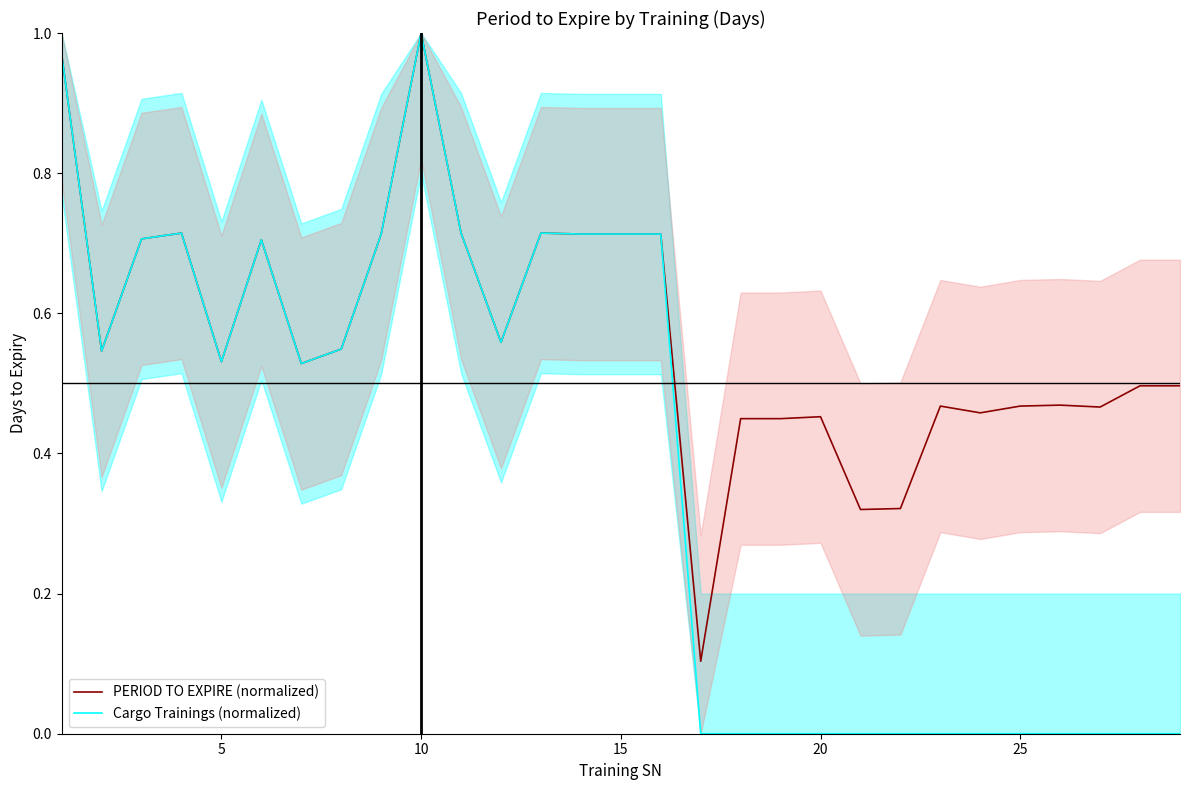

At how many categories does at least one series exceed 0?

29